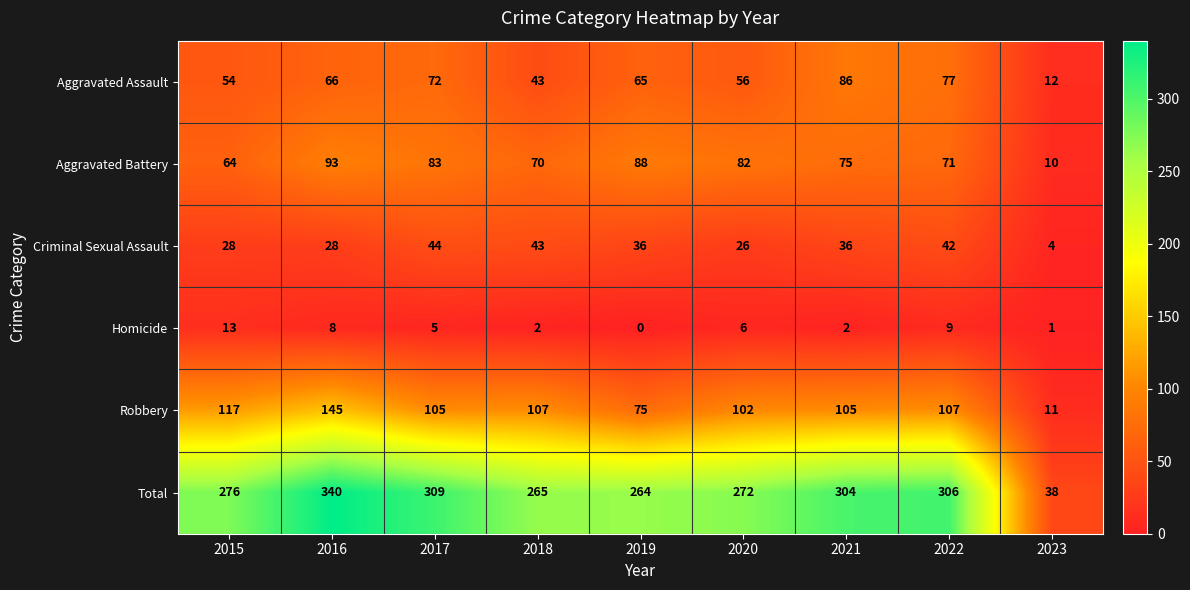

How many categories are shown in the chart?

9